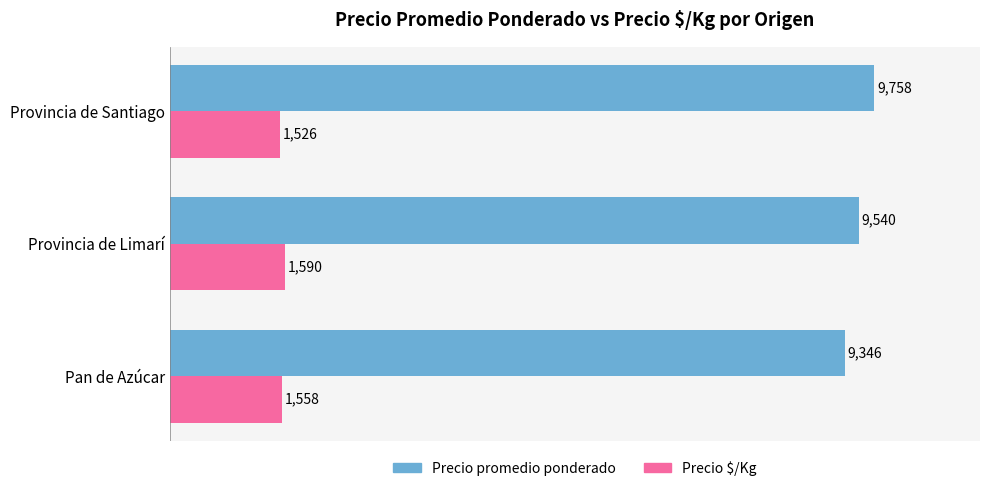

List the series in order of their overall mean, lowest first.

Precio $/Kg, Precio promedio ponderado